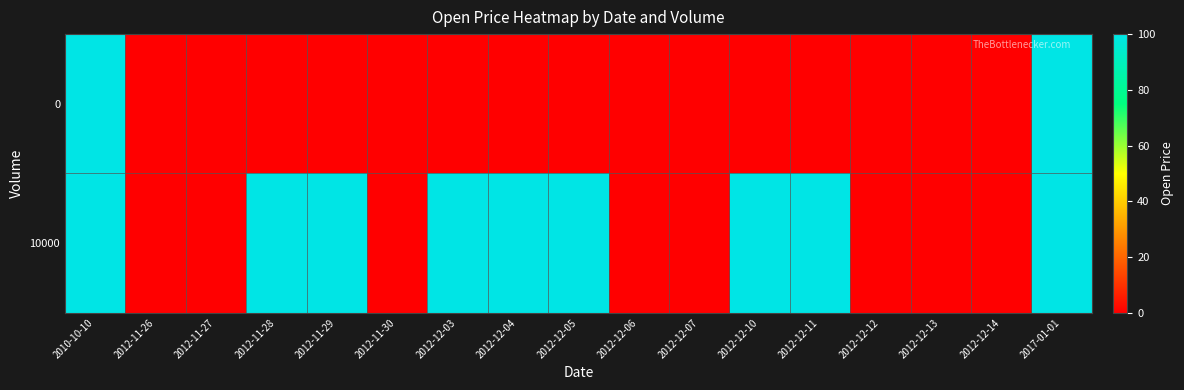

Which has a higher value, 2012-11-29 or 2012-12-10?

2012-11-29